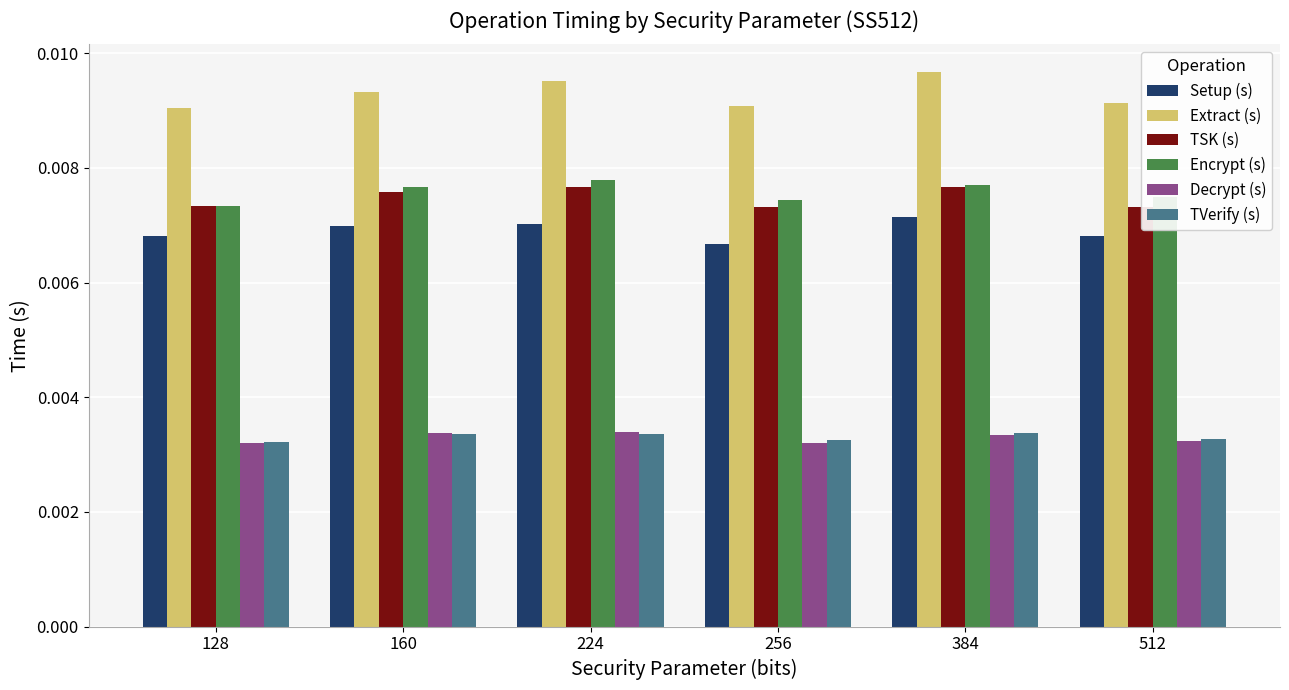

Which series has the largest total across all categories?

Extract (s)